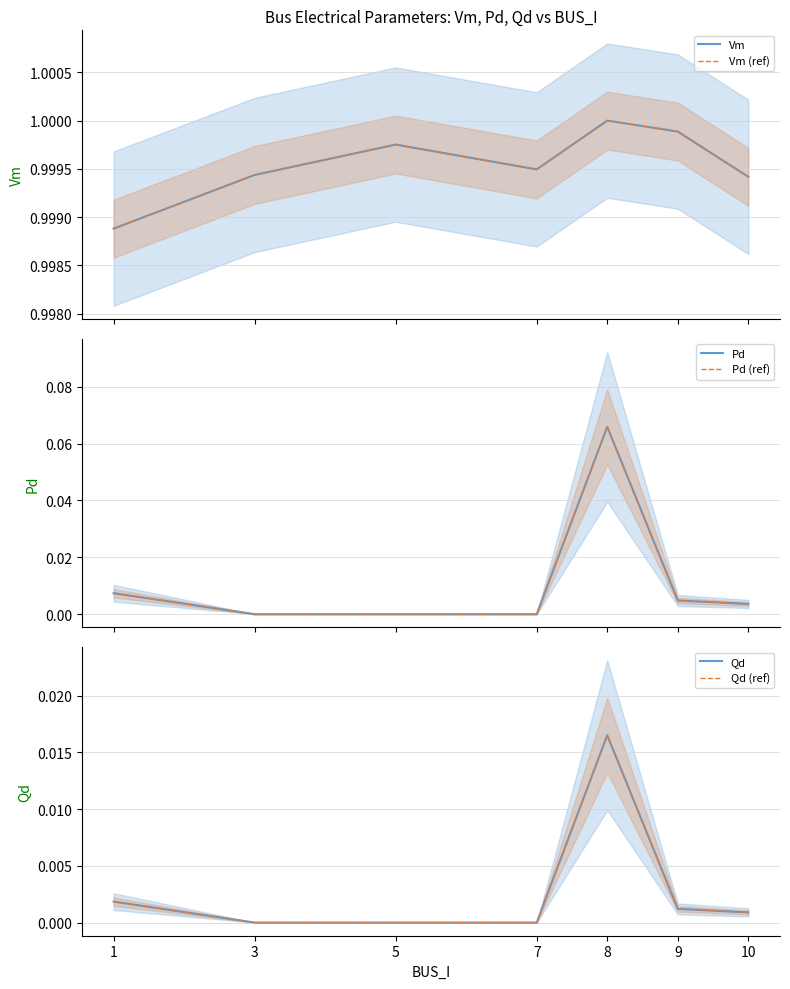

True or false: Pd and Vm intersect in this chart.

False